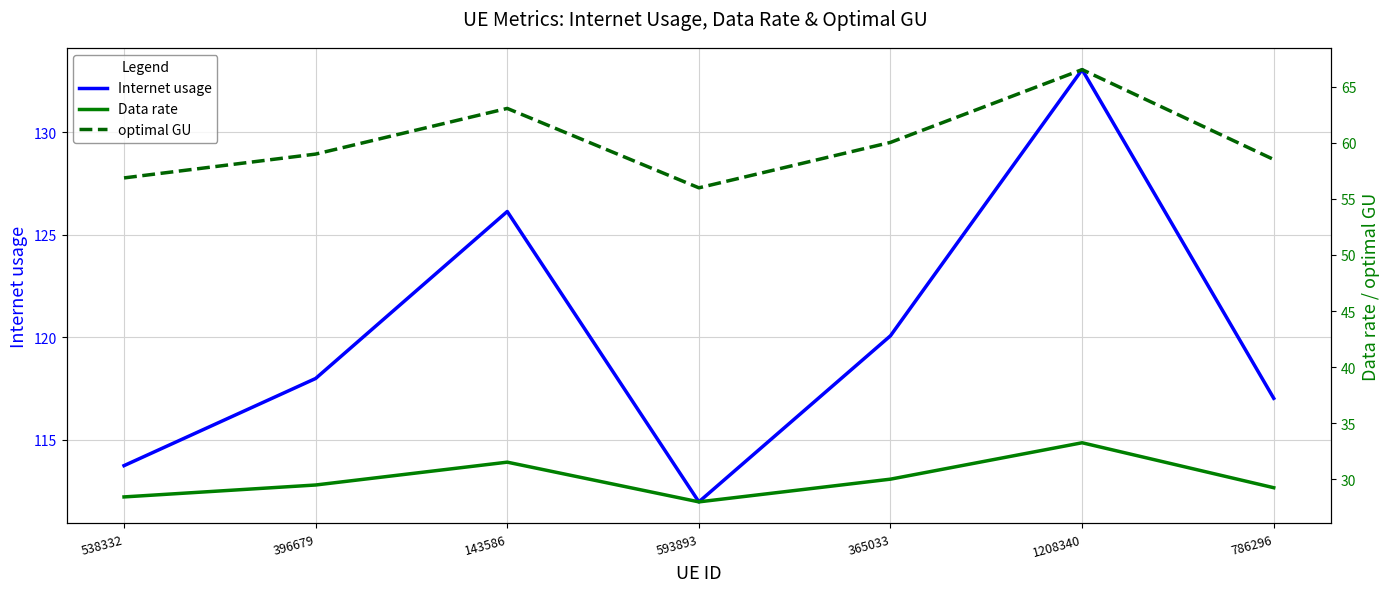

True or false: Internet usage has a value of 117.0 at 786296.

True